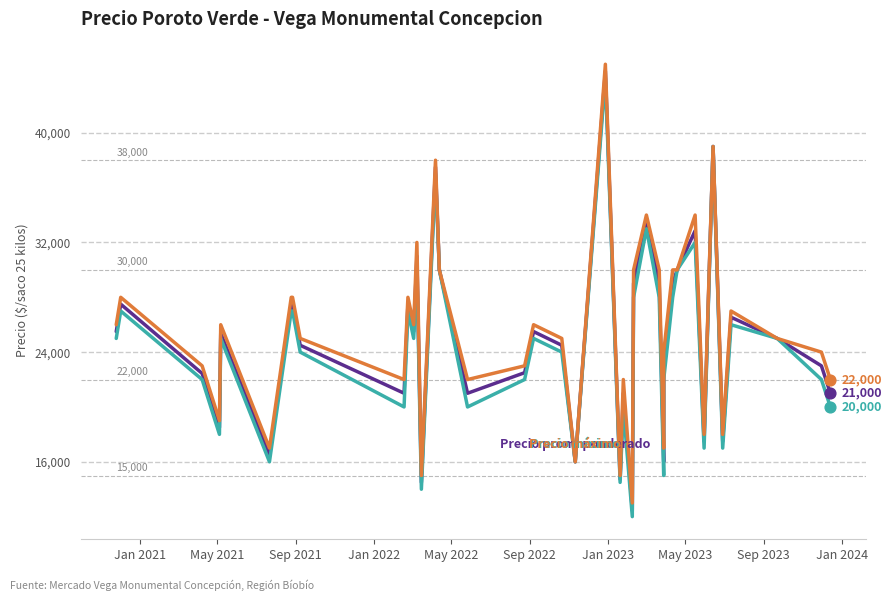

Is the value of Precio mínimo at 22 greater than the value of Precio máximo at 29?

No